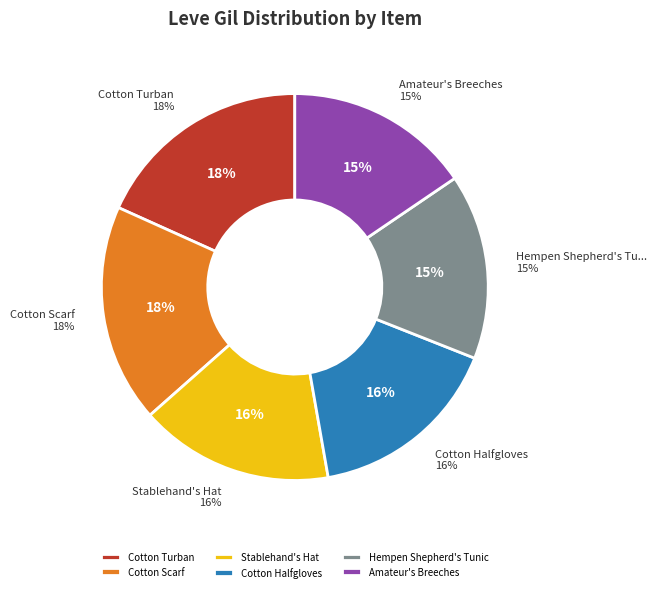

Is the sum of Stablehand's Hat and Amateur's Dalmatica greater than half?

No